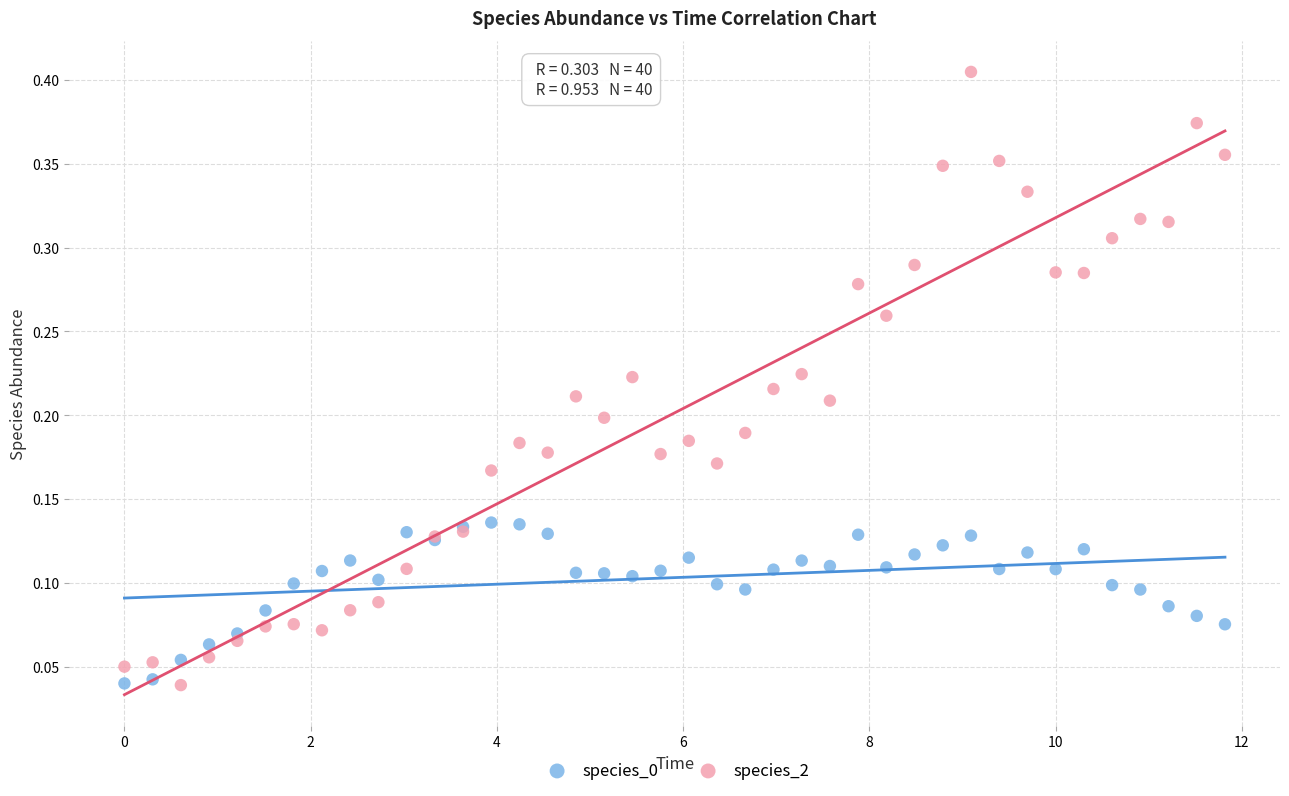

Which series has the widest spread of Y values?

species_2